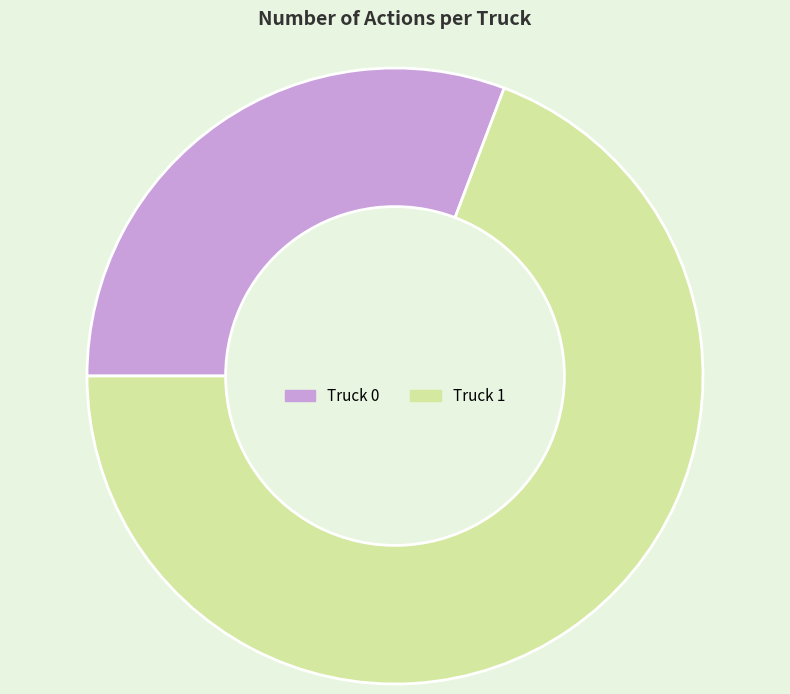

Is Truck 1 the majority of the pie?

Yes